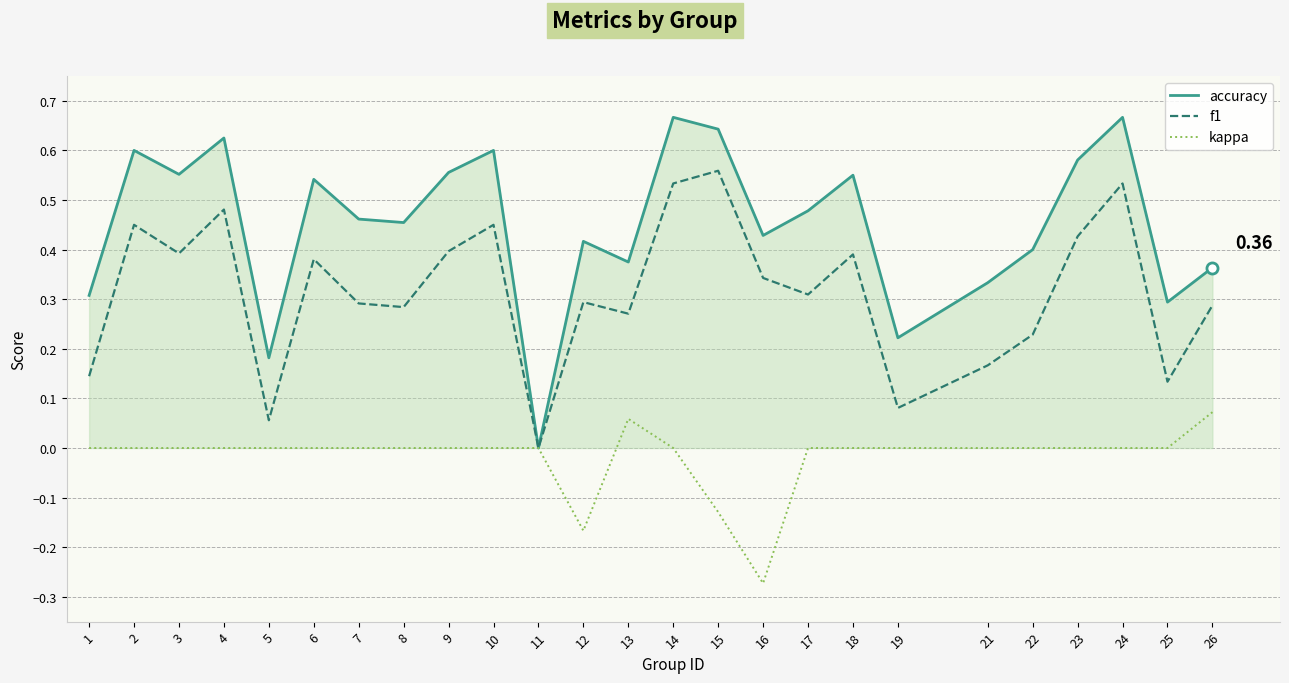

Rank the series at 25 from lowest to highest value.

kappa, f1, accuracy